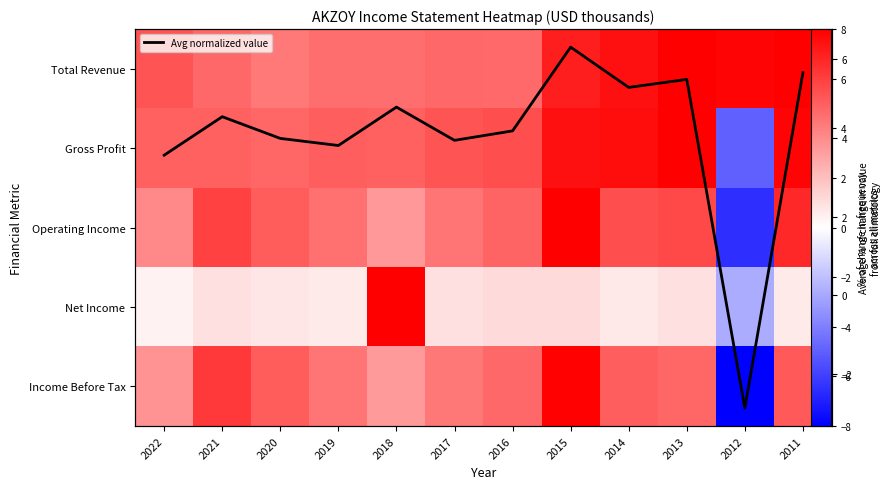

Rank the categories by Gross Profit value from lowest to highest.

2012, 2020, 2021, 2022, 2018, 2019, 2017, 2016, 2015, 2014, 2011, 2013